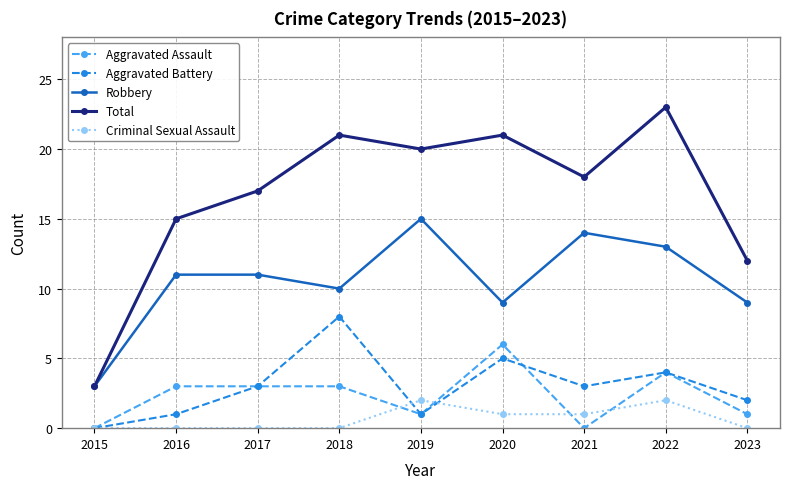

How many data points in Robbery are less than 11?

4